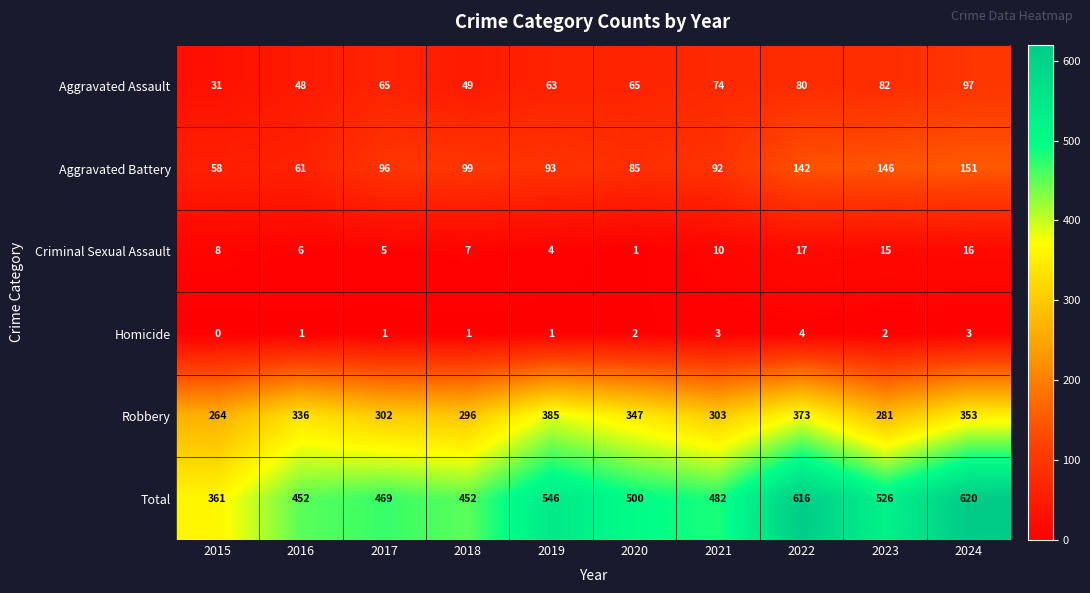

List the series in order of their peak value, lowest first.

Homicide, Criminal Sexual Assault, Aggravated Assault, Aggravated Battery, Robbery, Total